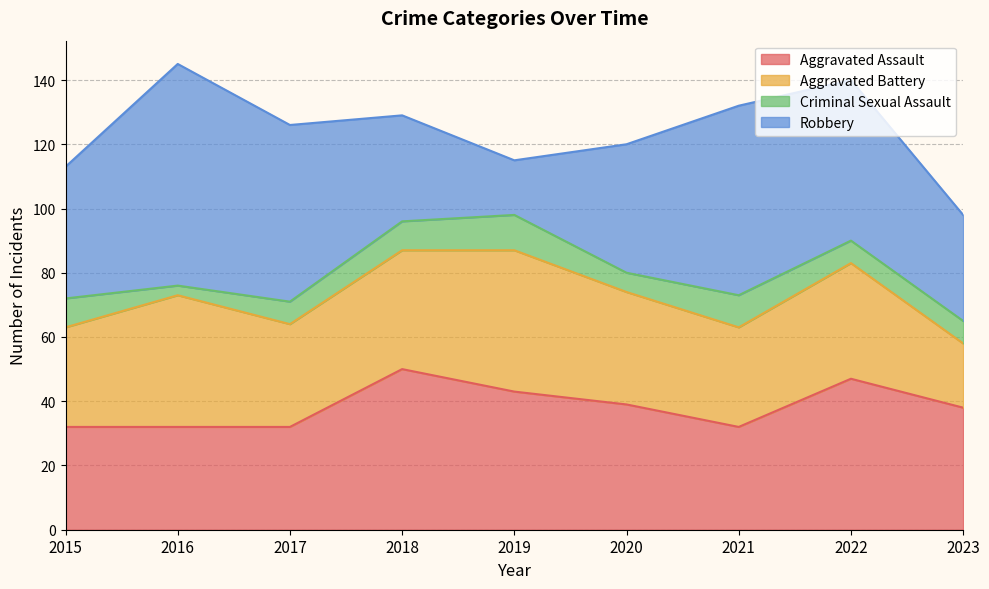

Which series changed the most between 2020 and 2023?

Aggravated Battery